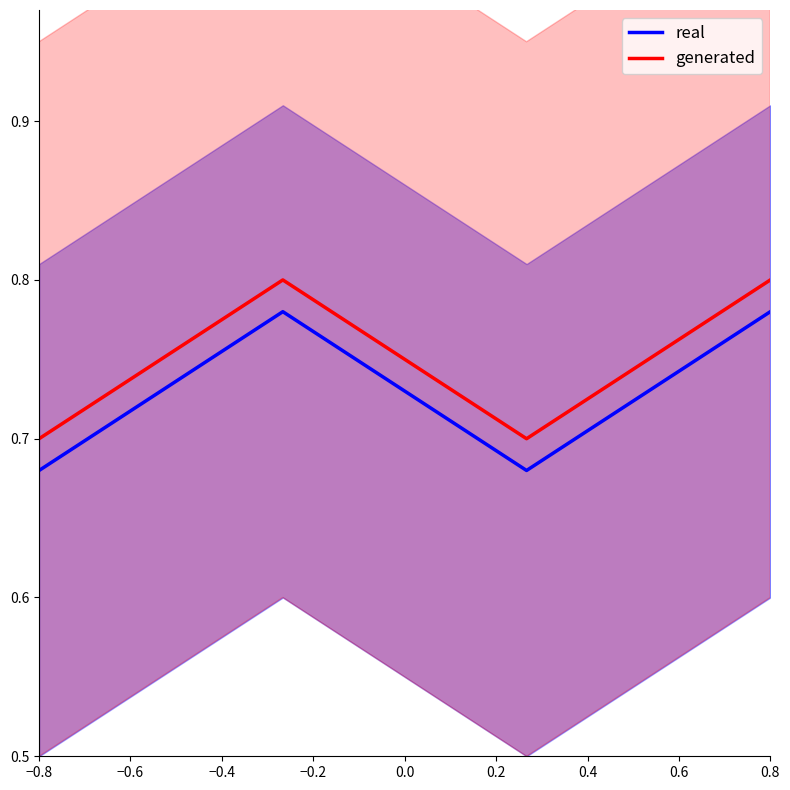

What is the difference between the maximum and minimum values in the generated series?

0.1